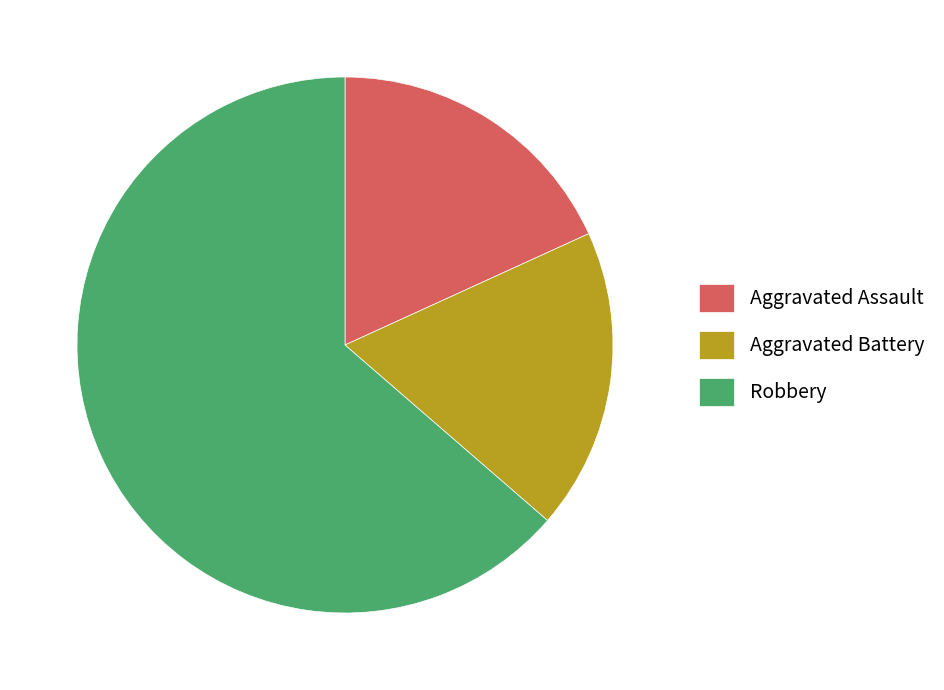

How many slices are in this pie chart?

3